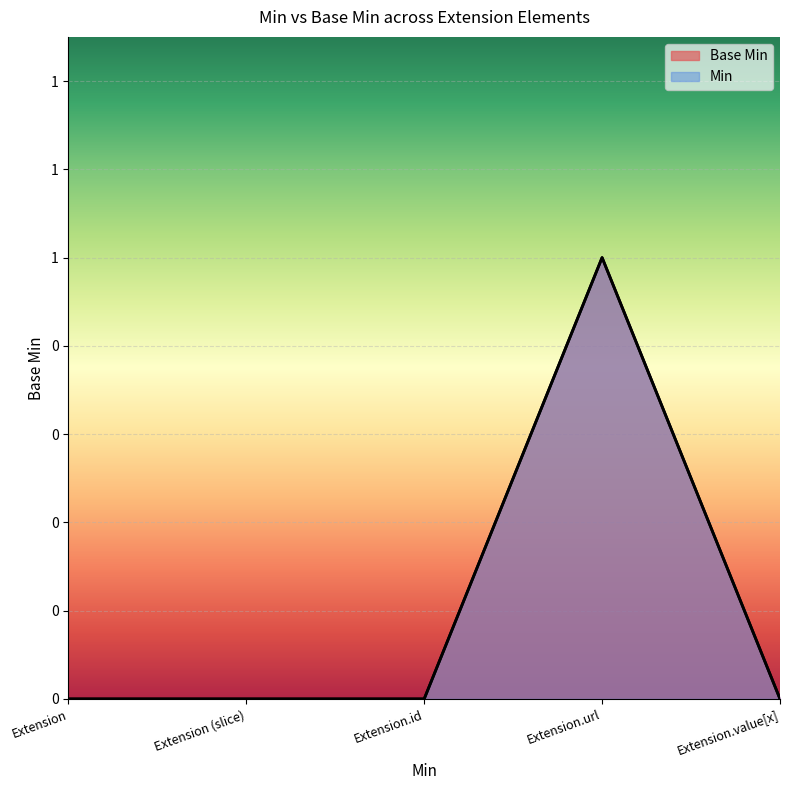

Between Extension (slice) and Extension, which is larger?

Extension (slice)